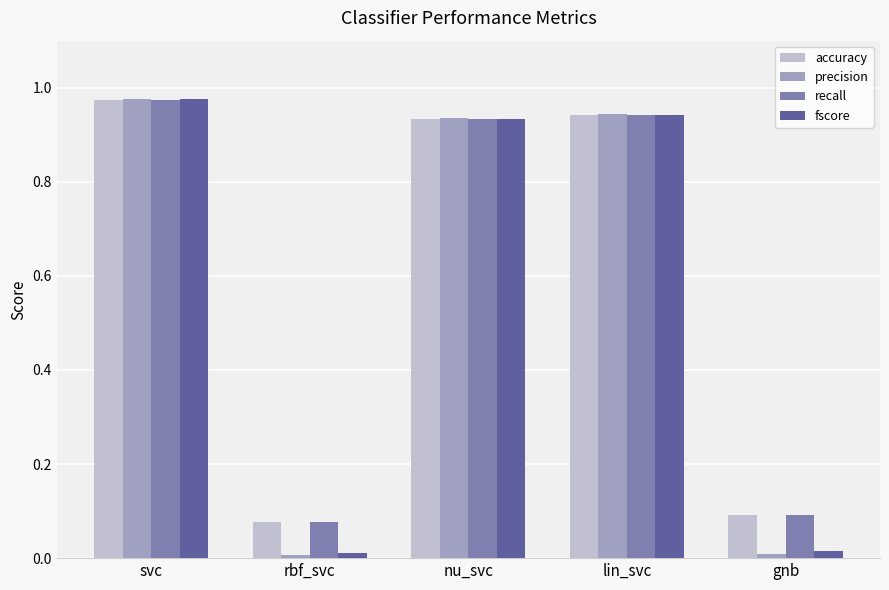

Is it true that recall equals 0.0 at gnb?

False